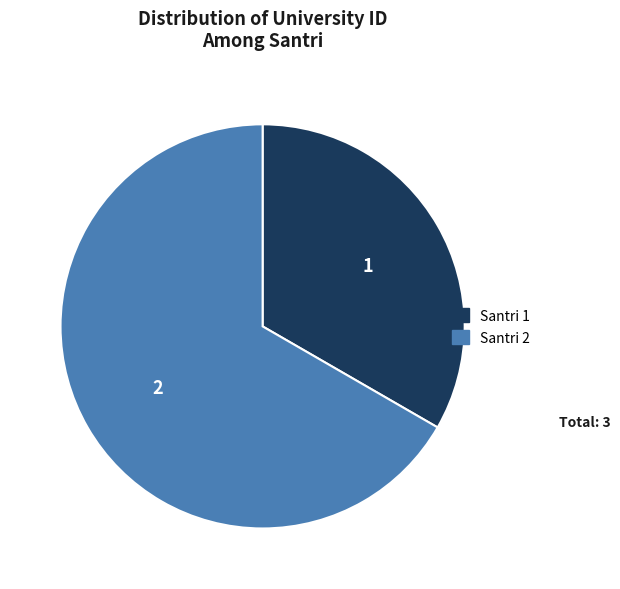

Approximately how many times larger is the value at Santri 2 compared to Santri 1?

2.0